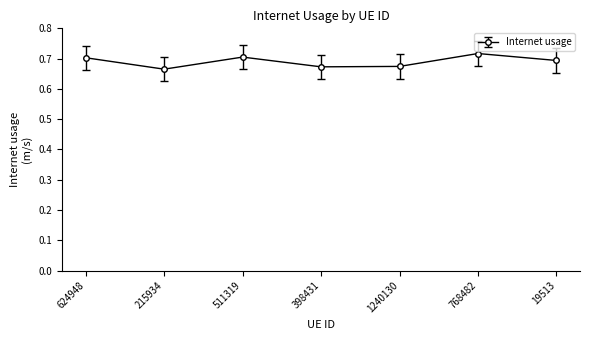

At which label is the value closest to 0?

215934